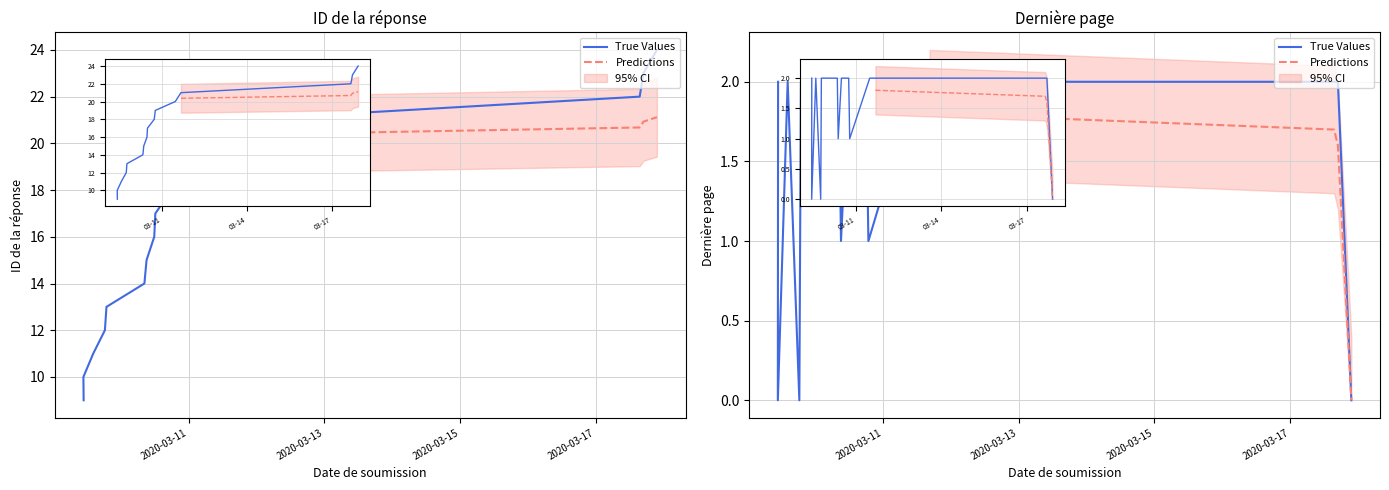

True or false: ID de la réponse and Dernière page cross at least once.

False